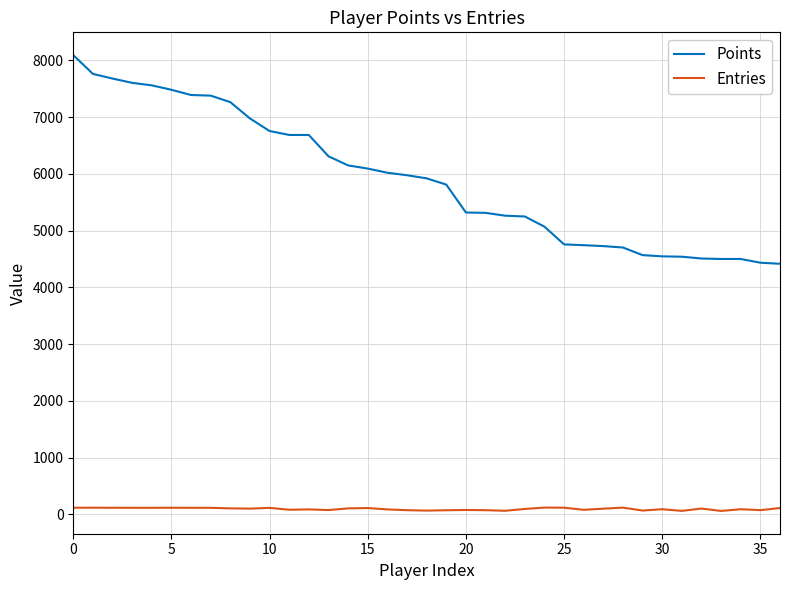

What is the difference between the second highest and minimum values in the Entries series?

58